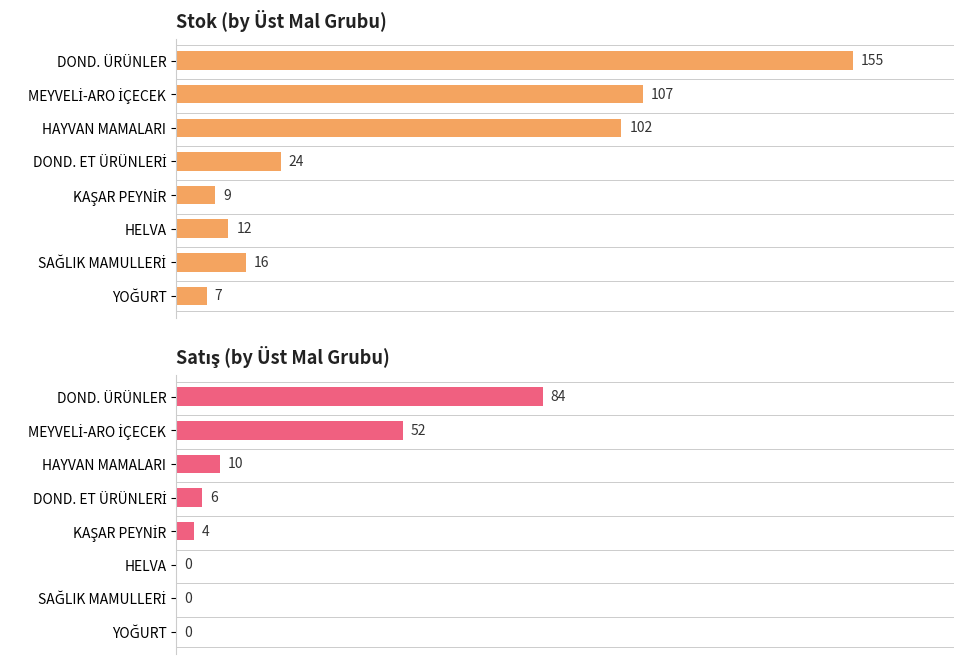

Rank the series at MEYVELİ-ARO İÇECEK from highest to lowest value.

Stok, Satış